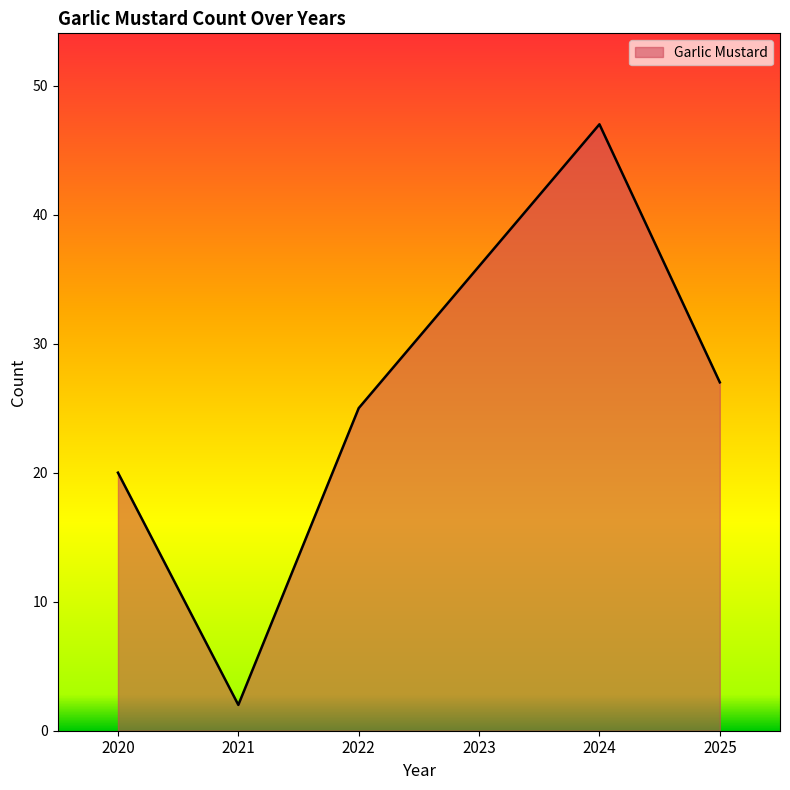

What is the average value?

26